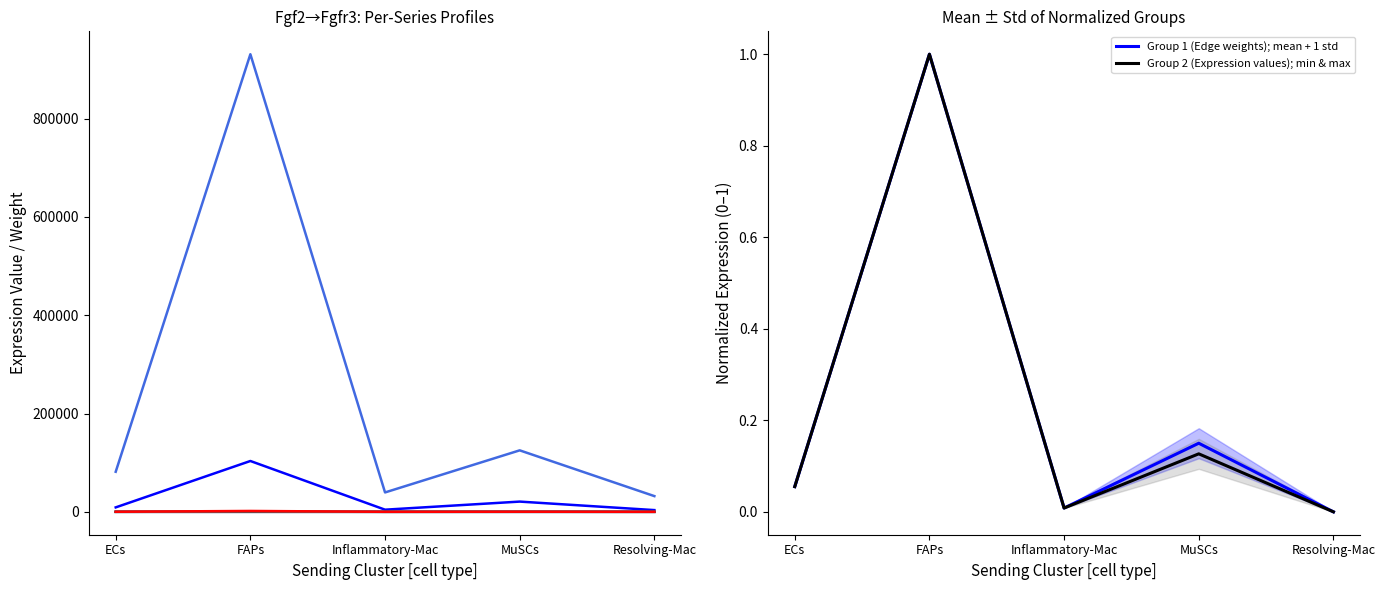

Reading left to right, what are all the values shown in this chart?

Edge avg expression weight: ECs=52.5	FAPs=600.0	Inflammatory-Mac=25.4	MuSCs=120.9	Resolving-Mac=20.6
Edge total expression weight: ECs=157.6	FAPs=1800.0	Inflammatory-Mac=76.3	MuSCs=241.9	Resolving-Mac=61.9
Edge avg expression derived specificity: ECs=9059.7	FAPs=103454.3	Inflammatory-Mac=4385.6	MuSCs=20851.9	Resolving-Mac=3555.6
Edge total expression derived specificity: ECs=81537.1	FAPs=931089.1	Inflammatory-Mac=39470.3	MuSCs=125111.5	Resolving-Mac=32000.6
Ligand avg expression value: ECs=0.0	FAPs=0.4	Inflammatory-Mac=0.0	MuSCs=0.1	Resolving-Mac=0.0
Ligand total expression value: ECs=0.0	FAPs=0.5	Inflammatory-Mac=0.0	MuSCs=0.1	Resolving-Mac=0.0